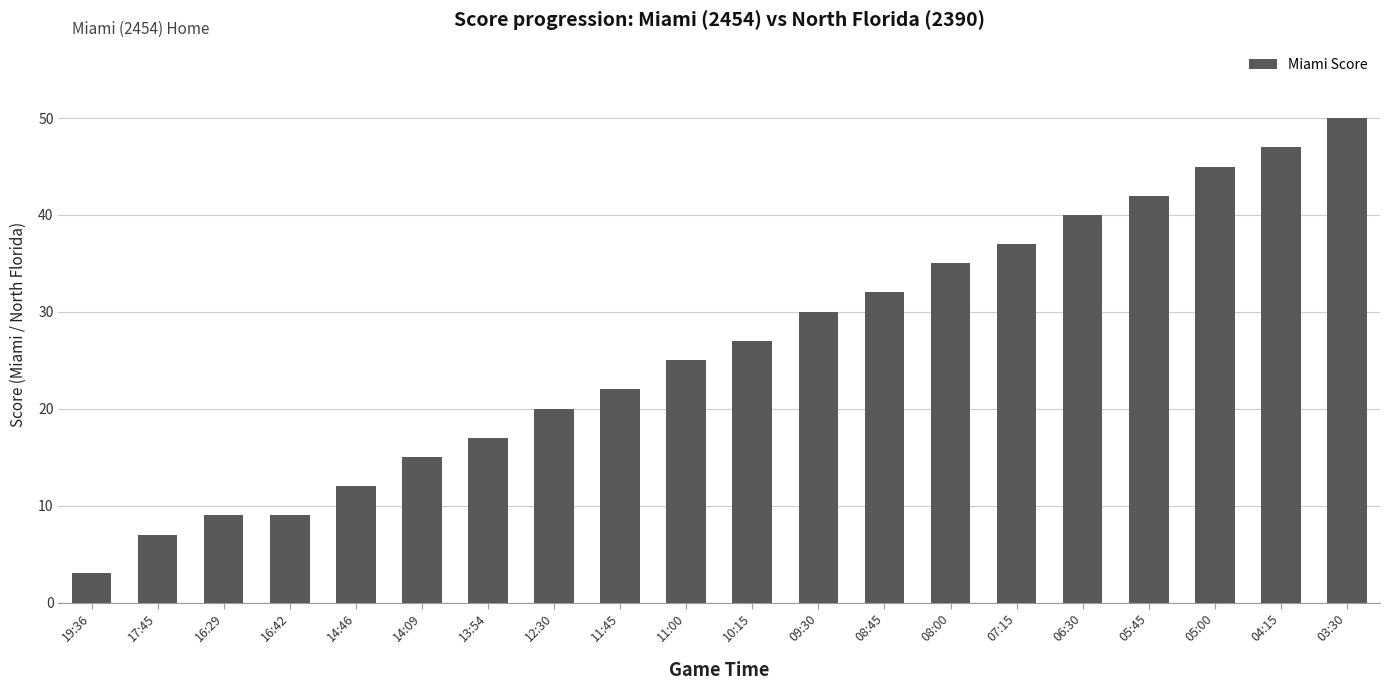

Which category has the lowest value across all series?

19:36